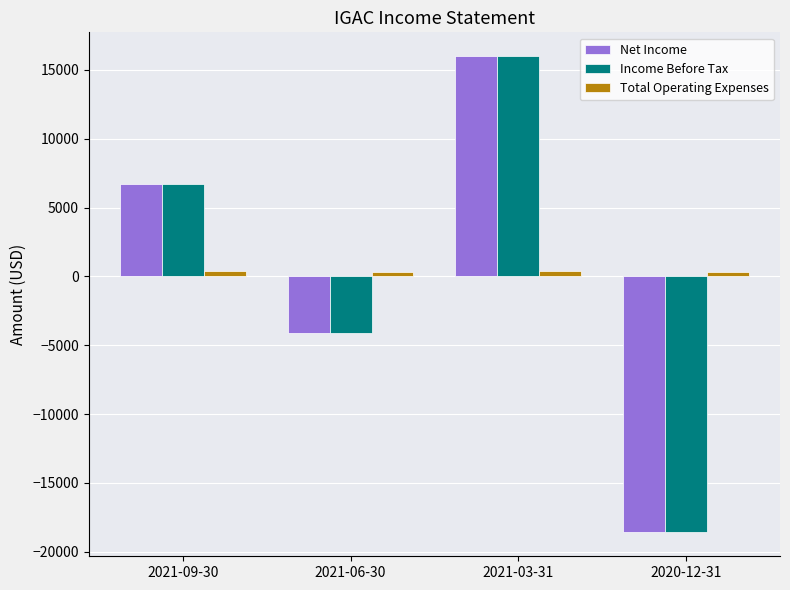

What is the label of the 1st bar from the right?

2020-12-31